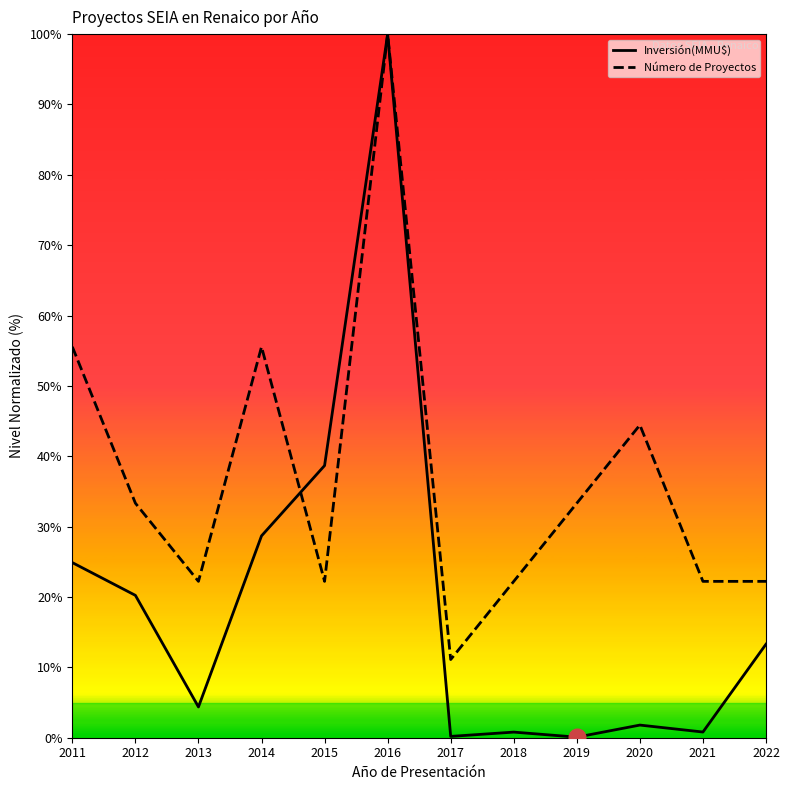

Read the Inversión(MMU$) value at 2012.

20.2